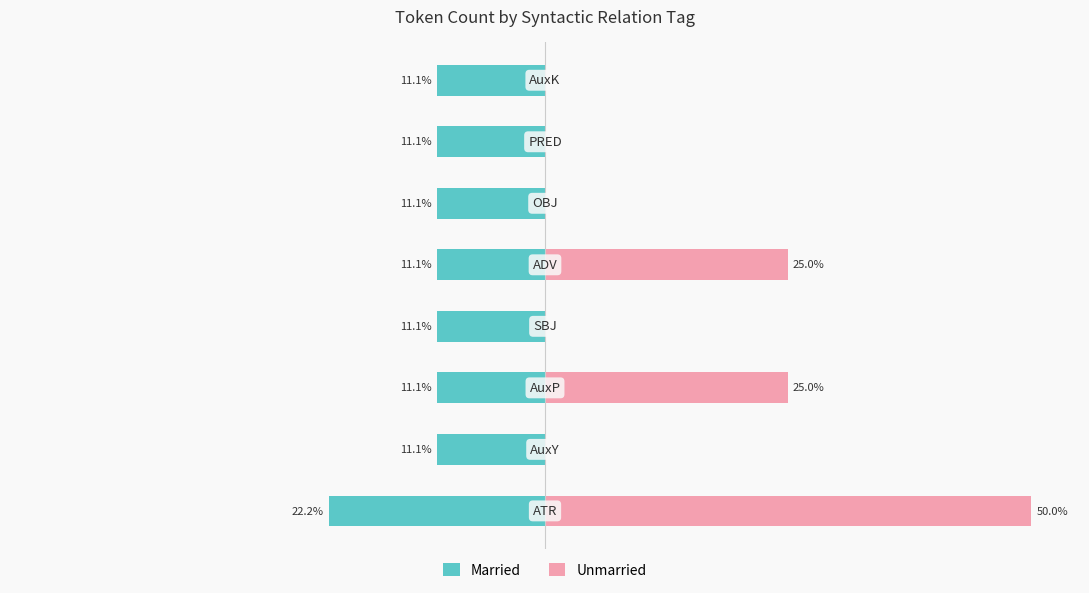

What is the difference between the Unmarried values at 1 and 4?

25.0